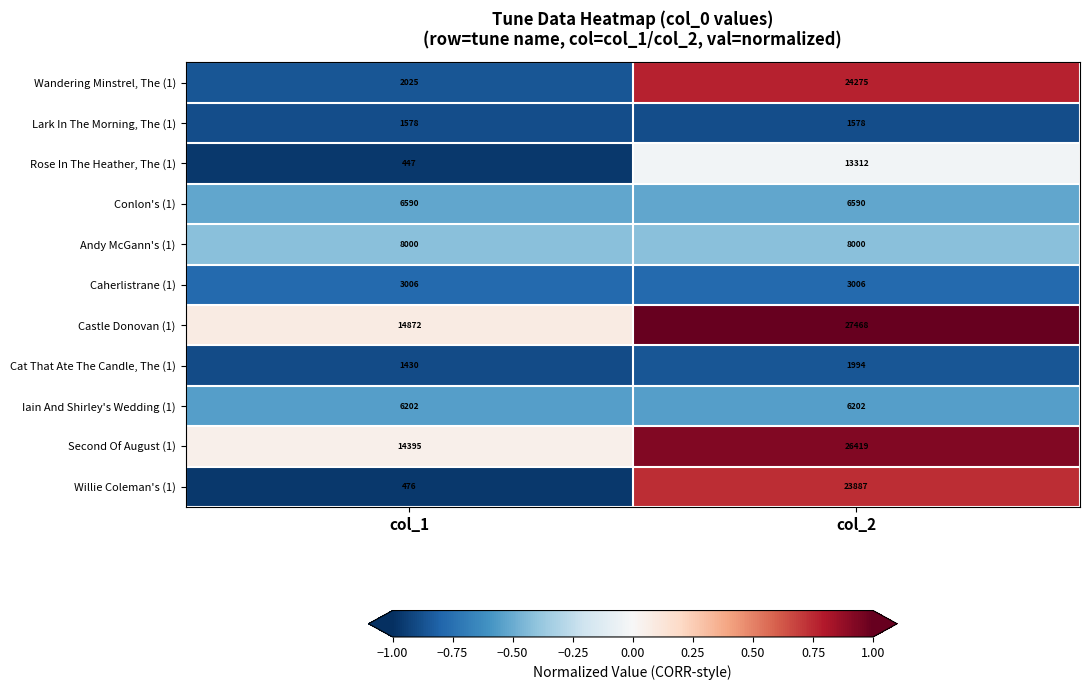

Which label corresponds to the smallest value in the chart?

col_1